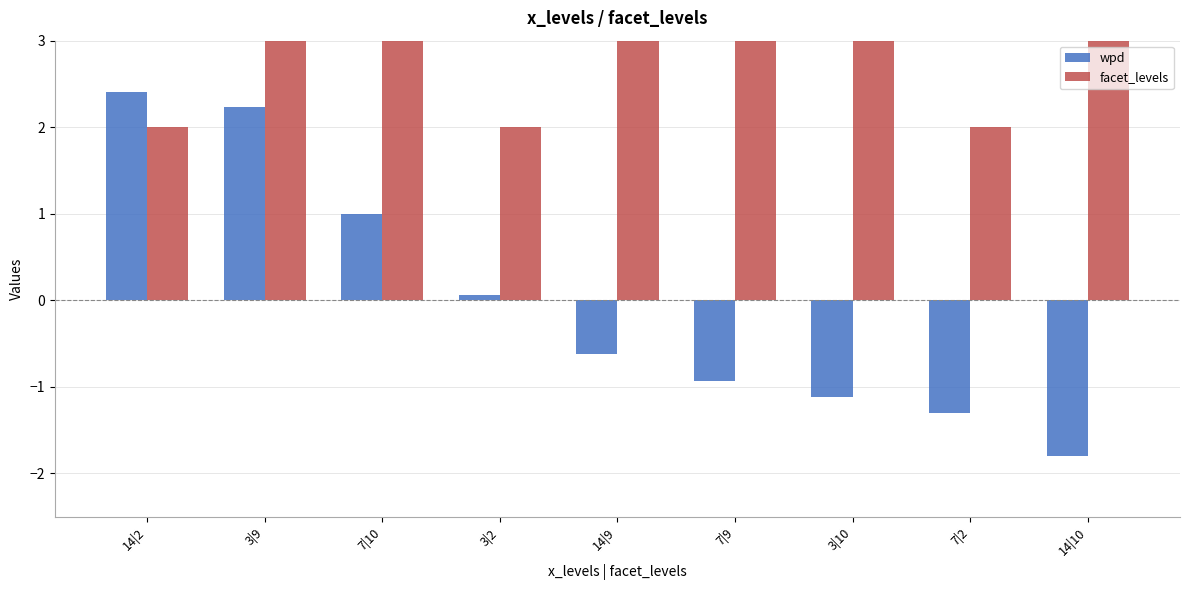

At which label does facet_levels reach its peak?

7|10